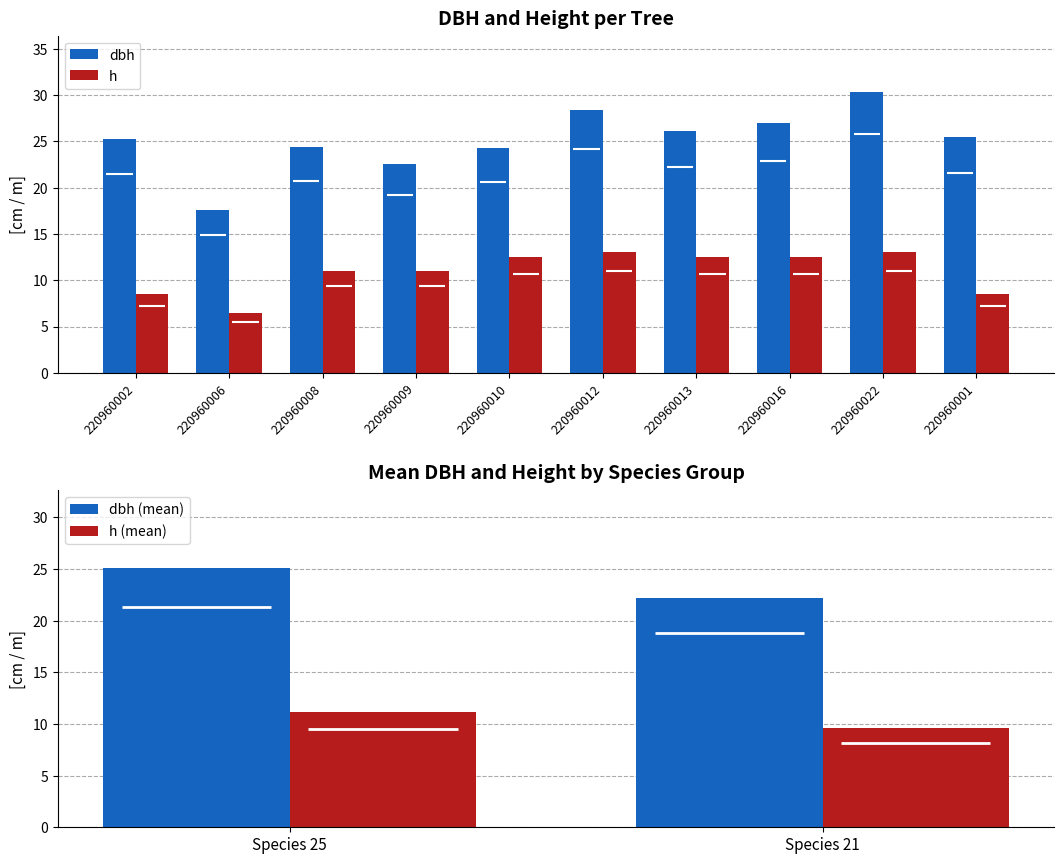

Is it true that dbh equals 9.7 at 220960014?

False